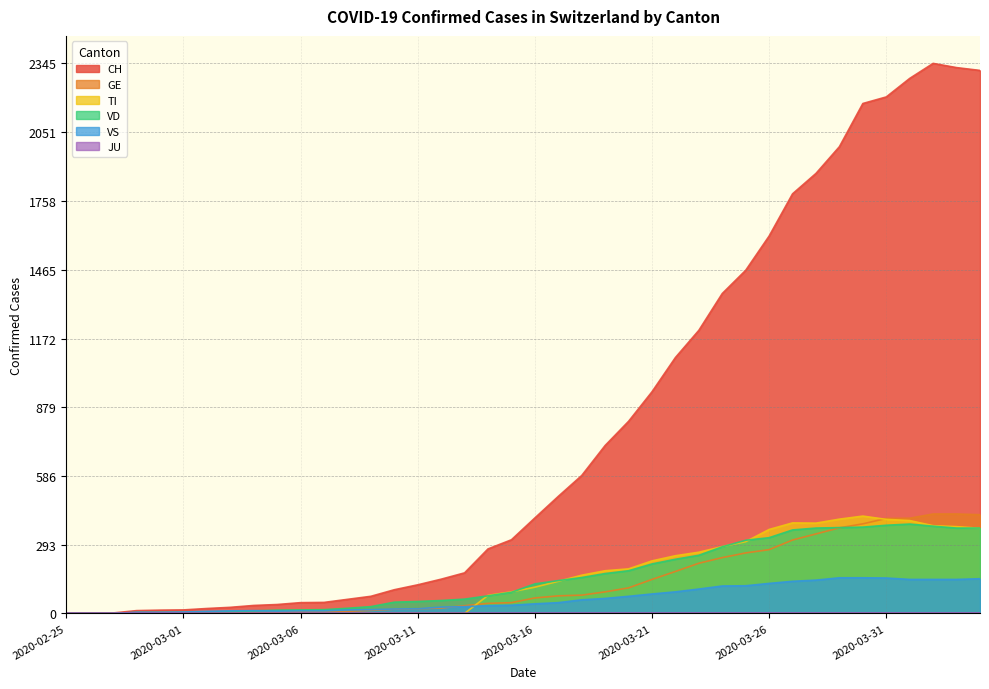

What is the label of the 27th point from the right?

2020-03-09